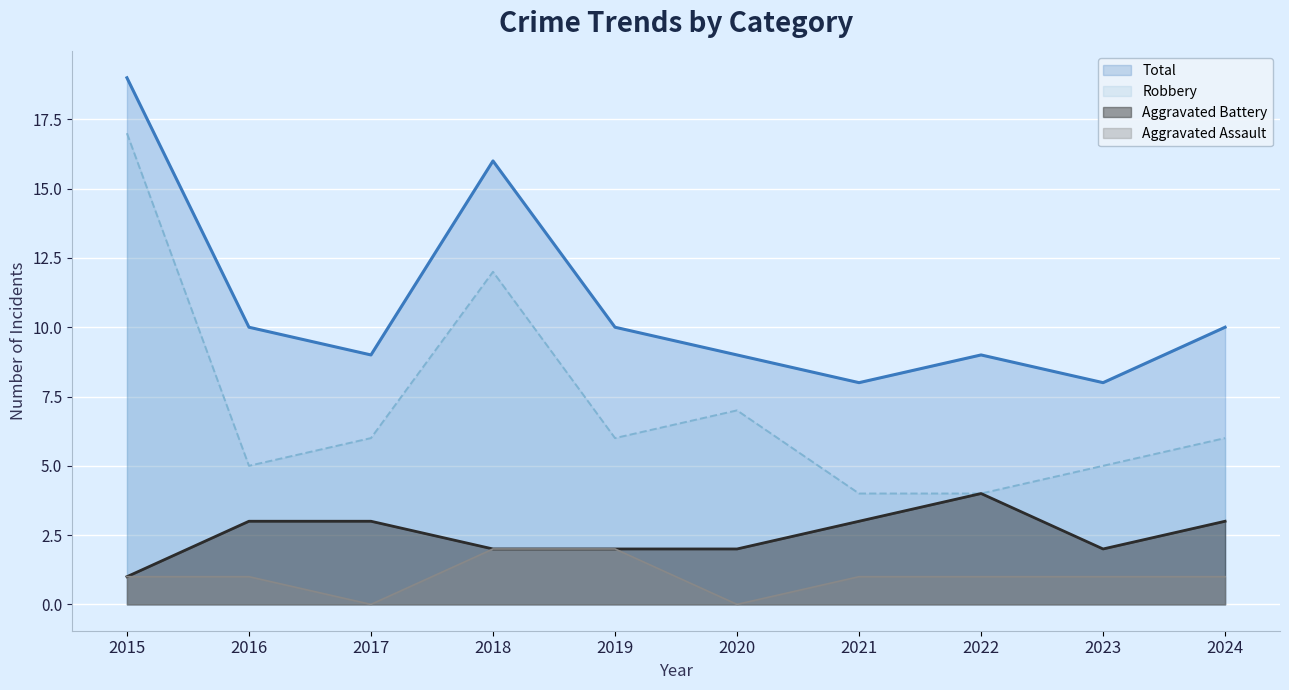

Is it true that Aggravated Battery equals 1 at 2018?

False